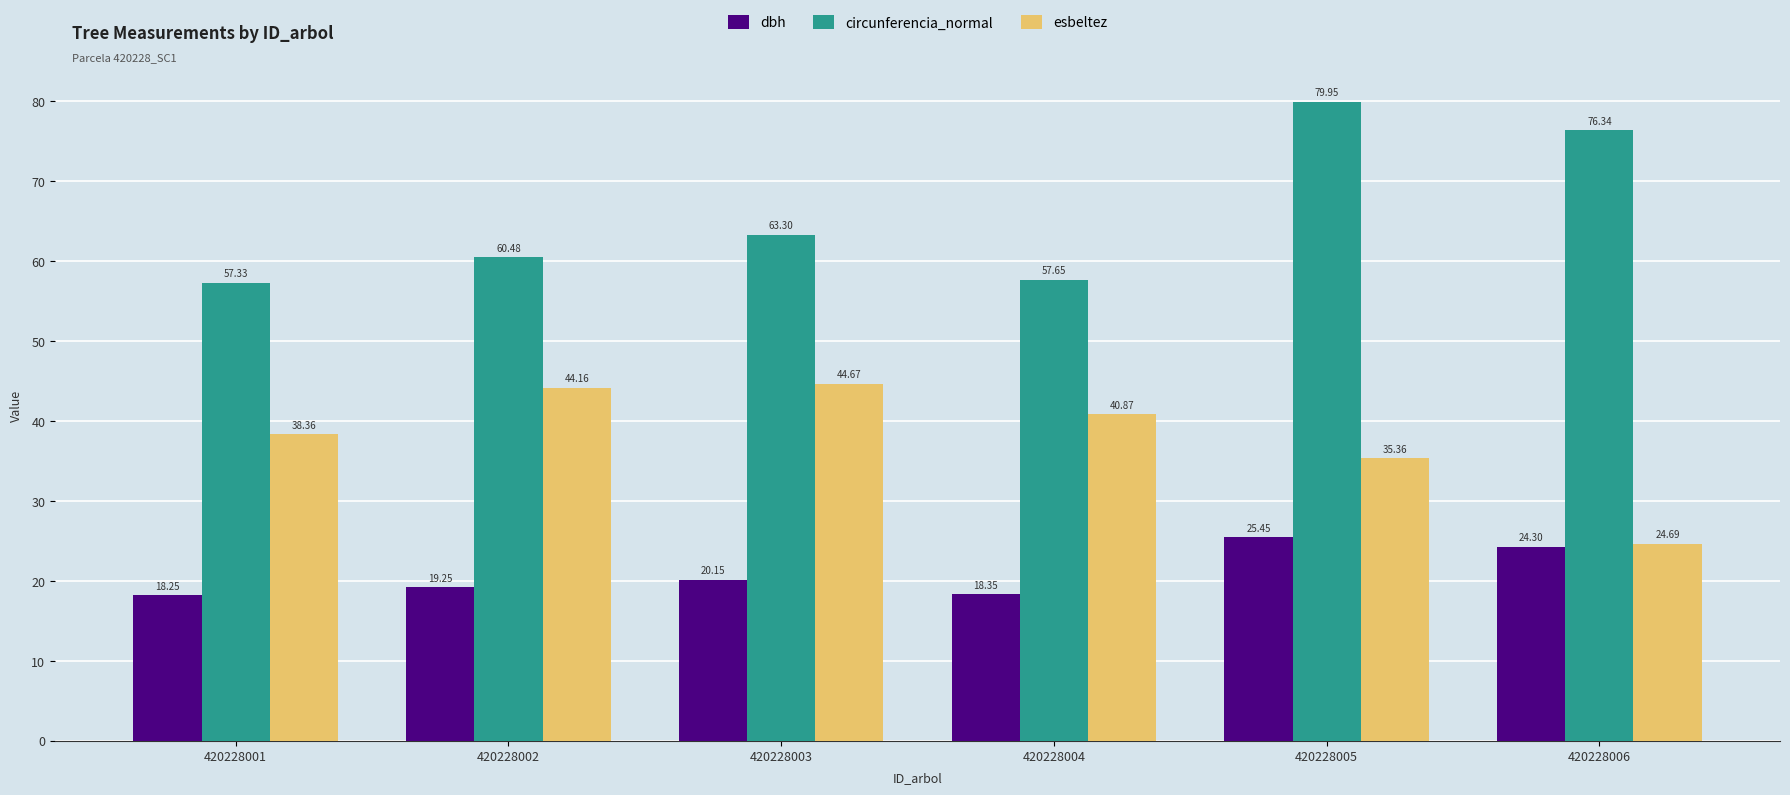

What is the difference between the second highest and second lowest values in the esbeltez series?

8.8